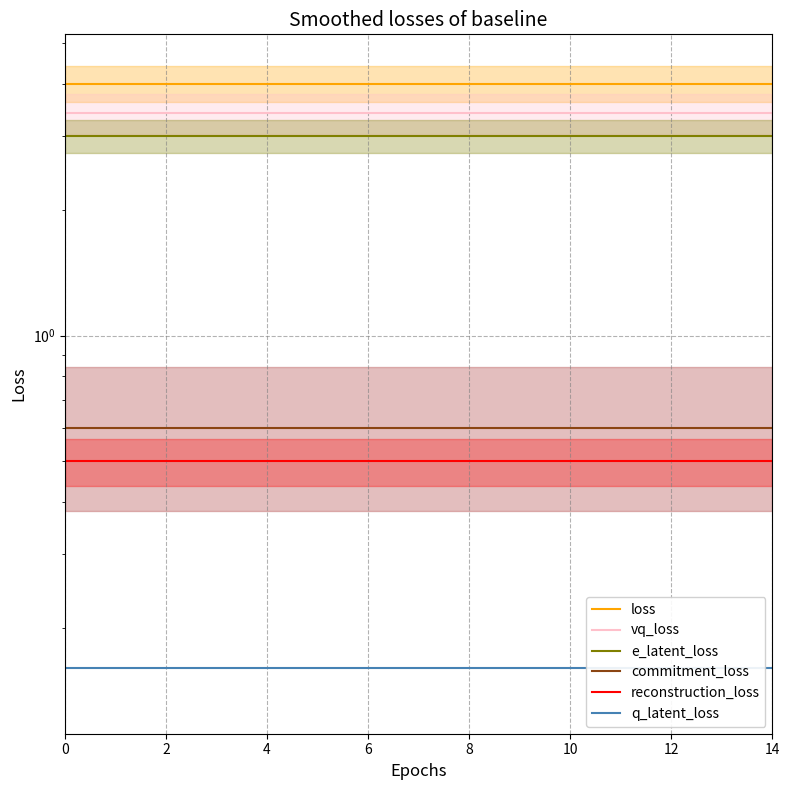

The value of e_latent_loss at 12 is 5.3. True or false?

False